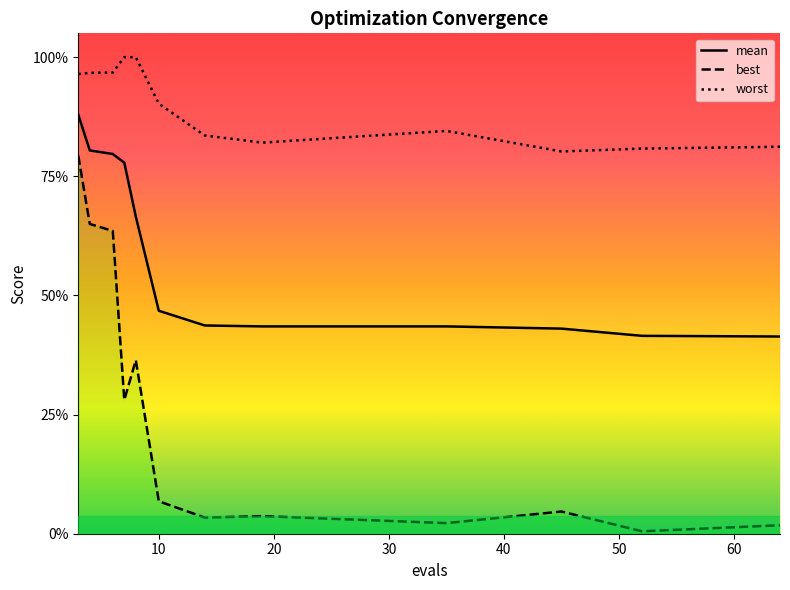

True or false: best and worst intersect in this chart.

False